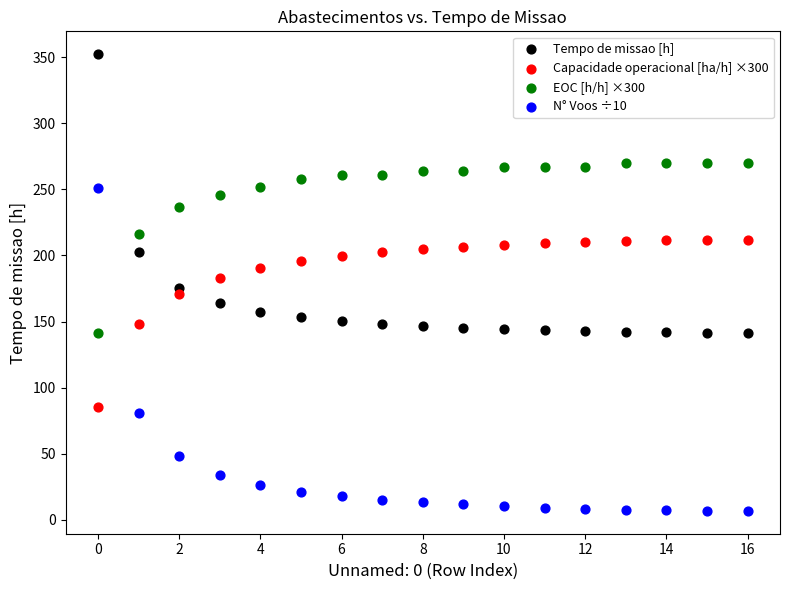

Which series has the widest spread of Y values?

N° Voos ÷10